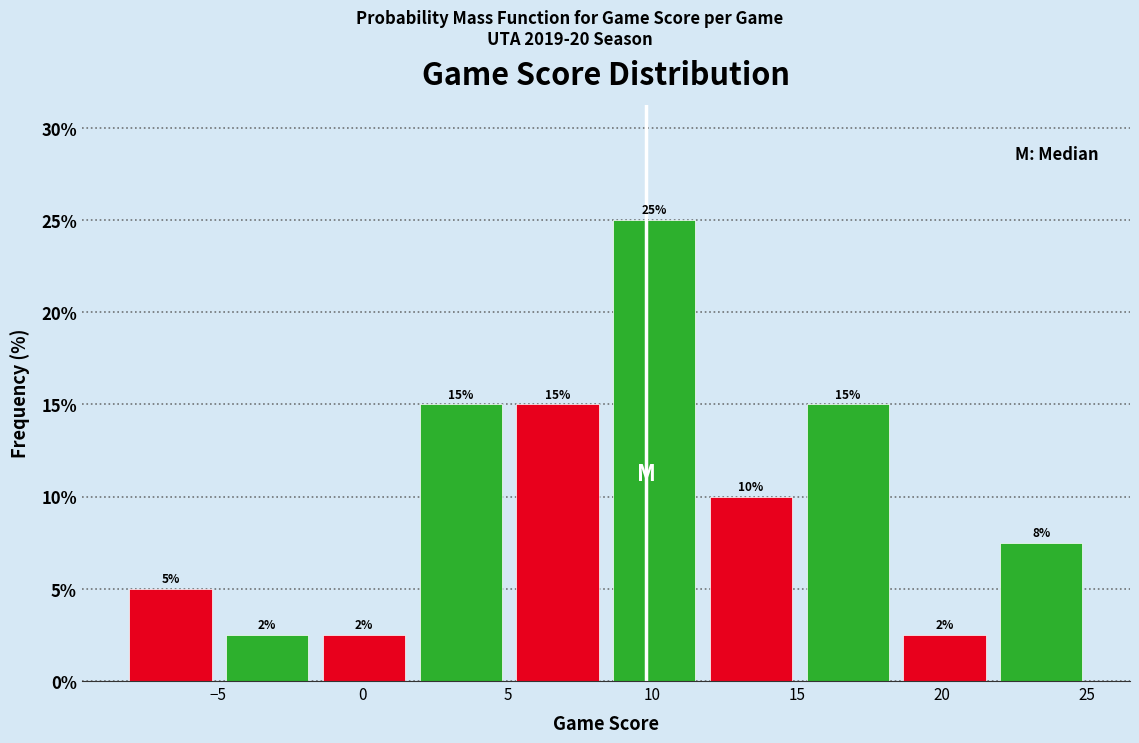

Which range on the x-axis has the tallest bar?

8.5 to 11.5